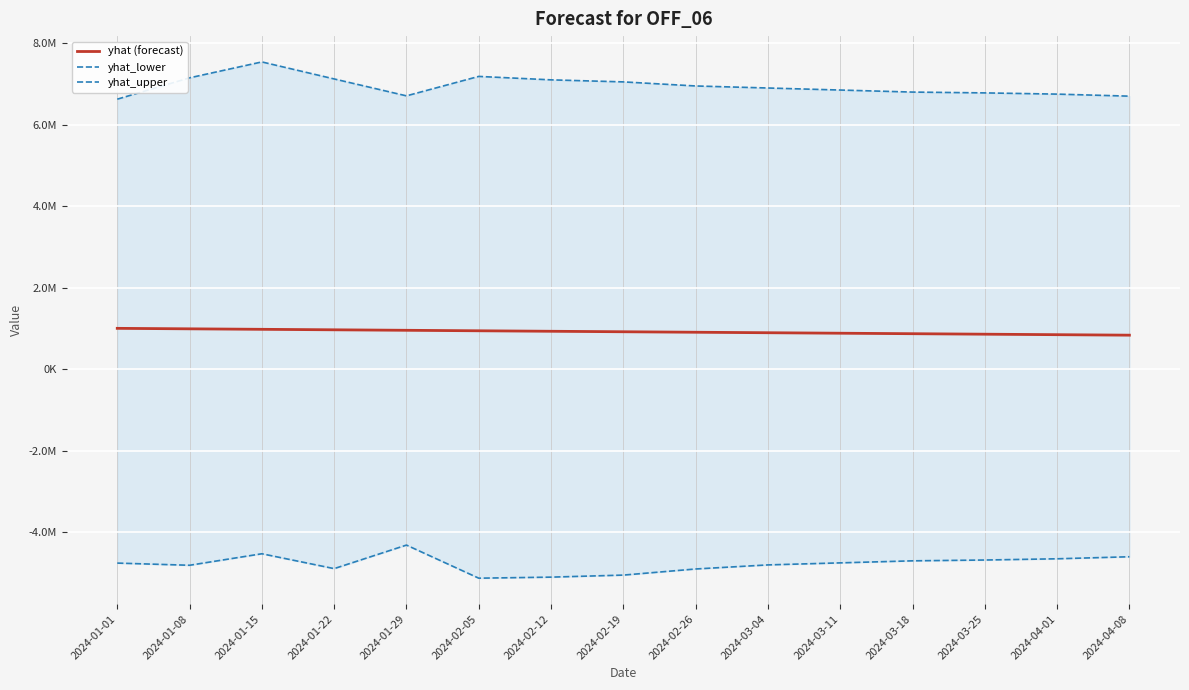

True or false: yhat_upper has more than 1 interior local peaks.

True